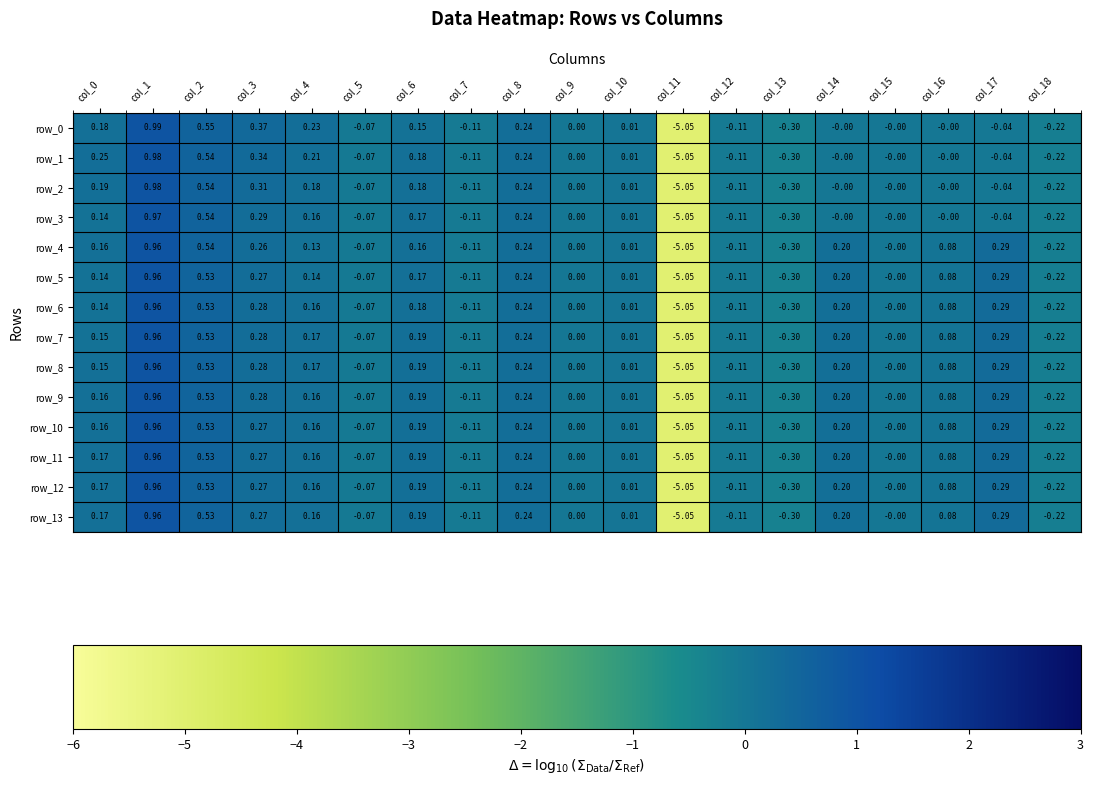

Is the value of row_1 at col_14 greater than the value of row_8 at col_11?

Yes